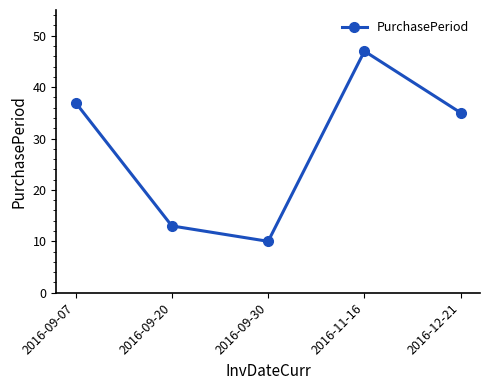

What is the label of the 3rd point from the right?

2016-09-30